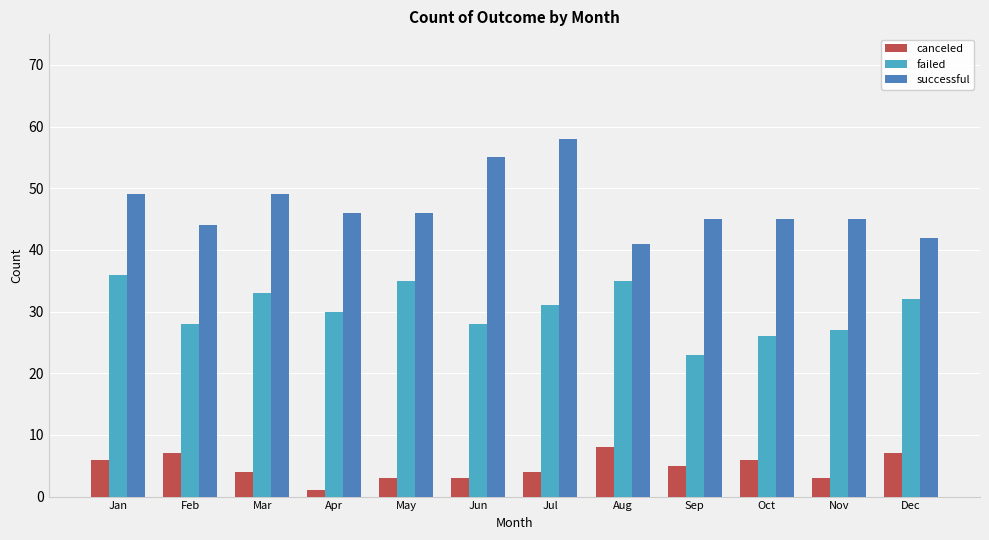

What are all the series names shown in the legend?

canceled, failed, successful